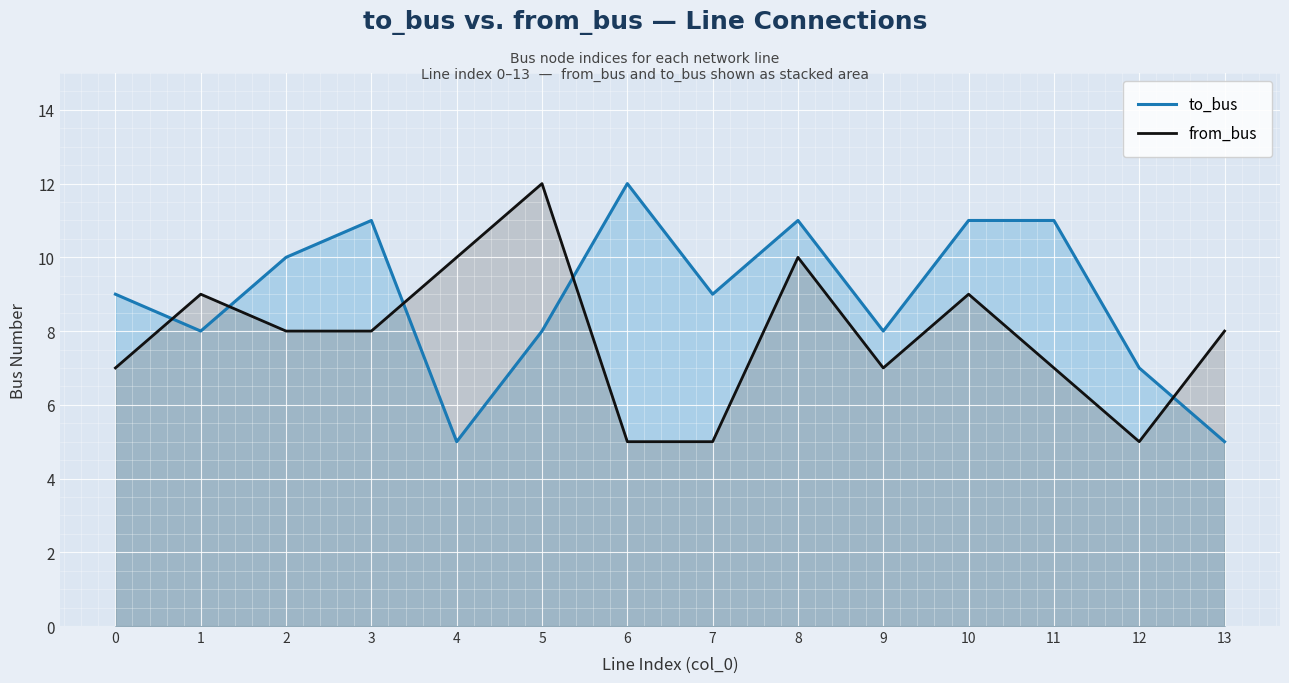

True or false: to_bus has more than 2 points higher than both neighbors.

True